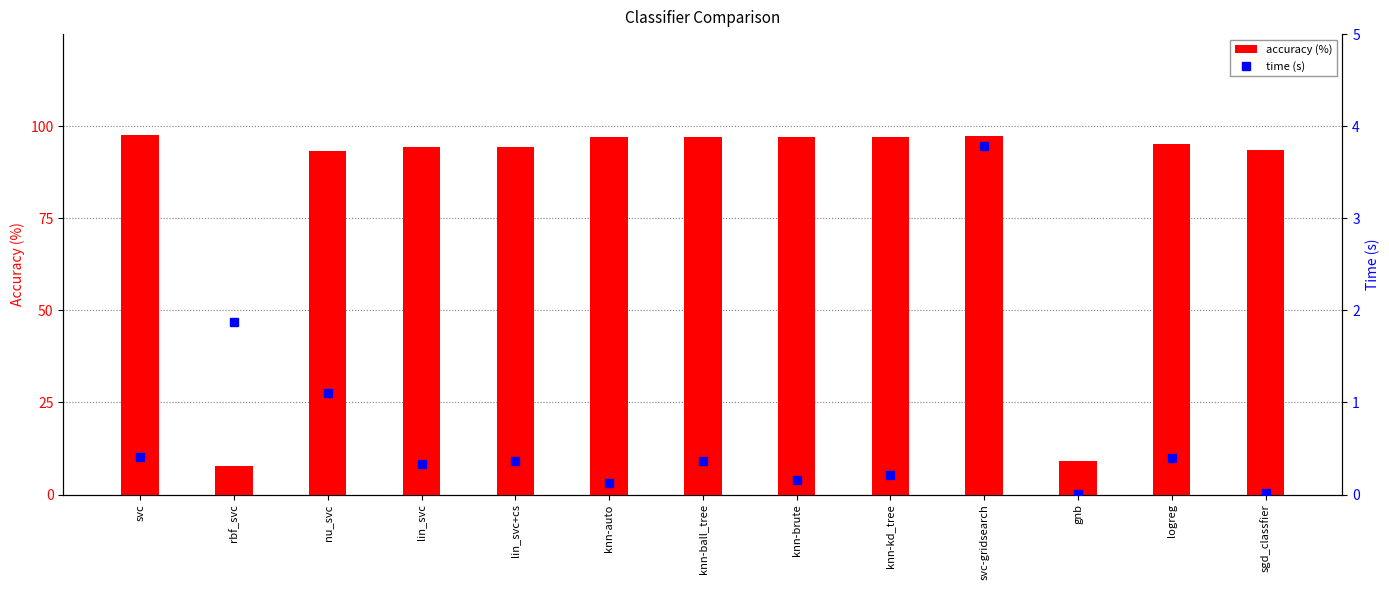

The value of accuracy (%) at gnb is 9.1. True or false?

True